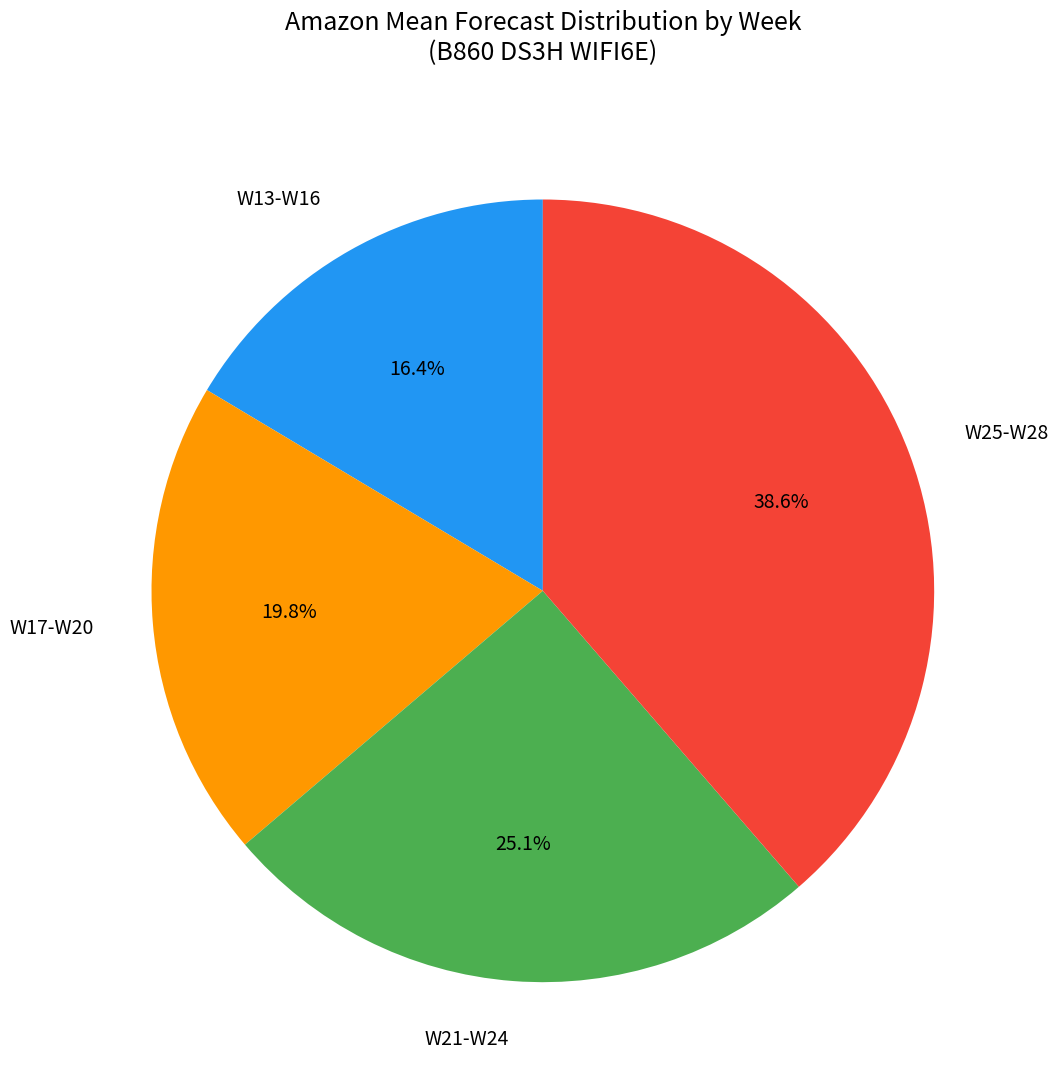

Rank the categories by value from lowest to highest.

W13-W16, W17-W20, W21-W24, W25-W28